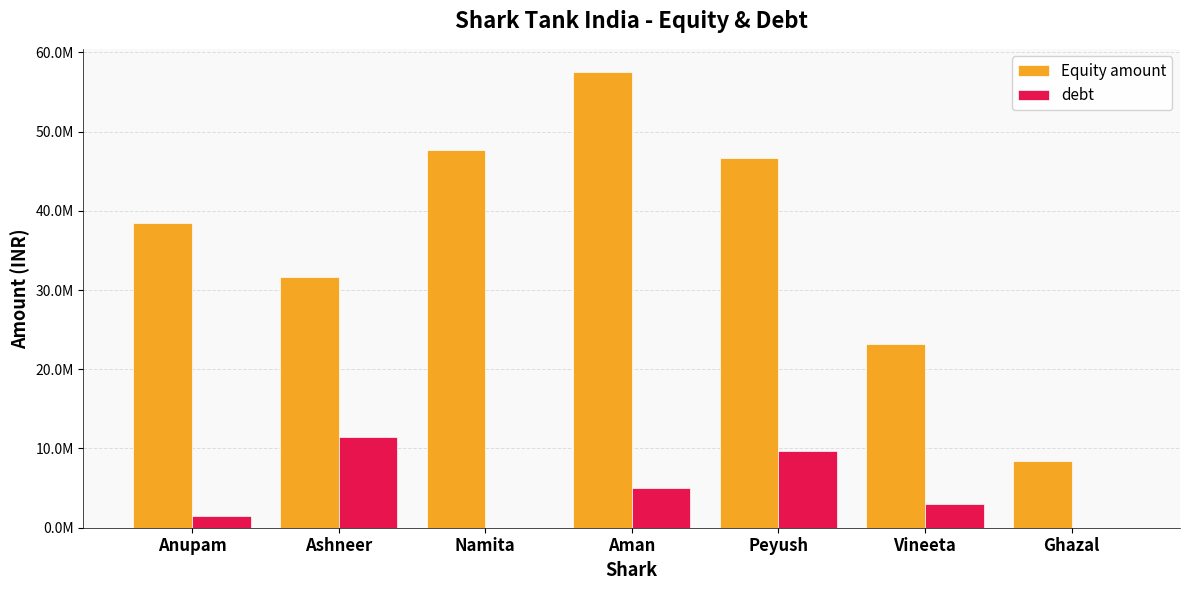

What is the difference between the maximum and minimum values in the debt series?

11400000.0